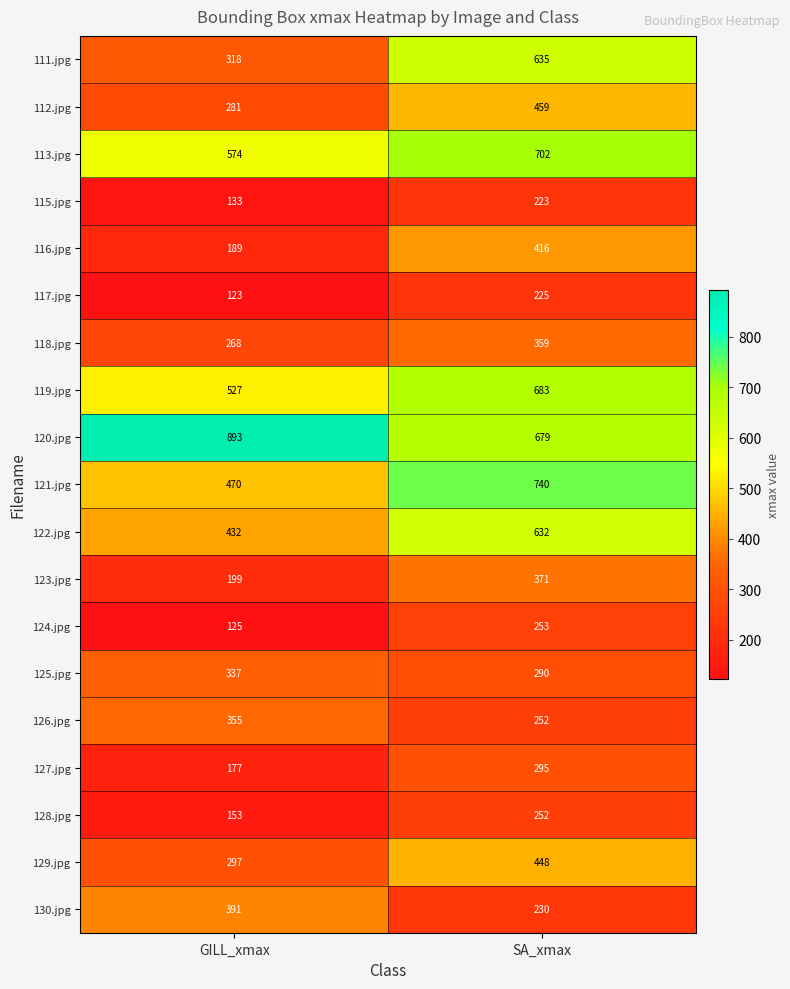

Which series changed the most between GILL_xmax and SA_xmax?

111.jpg